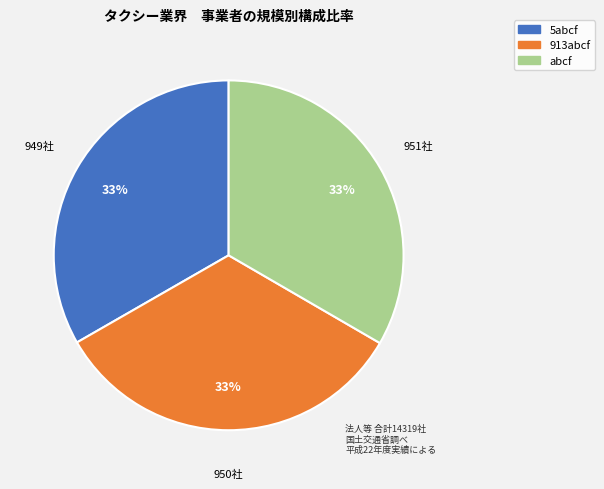

Approximately how many times larger is the value at 5abcf compared to abcf?

1.0